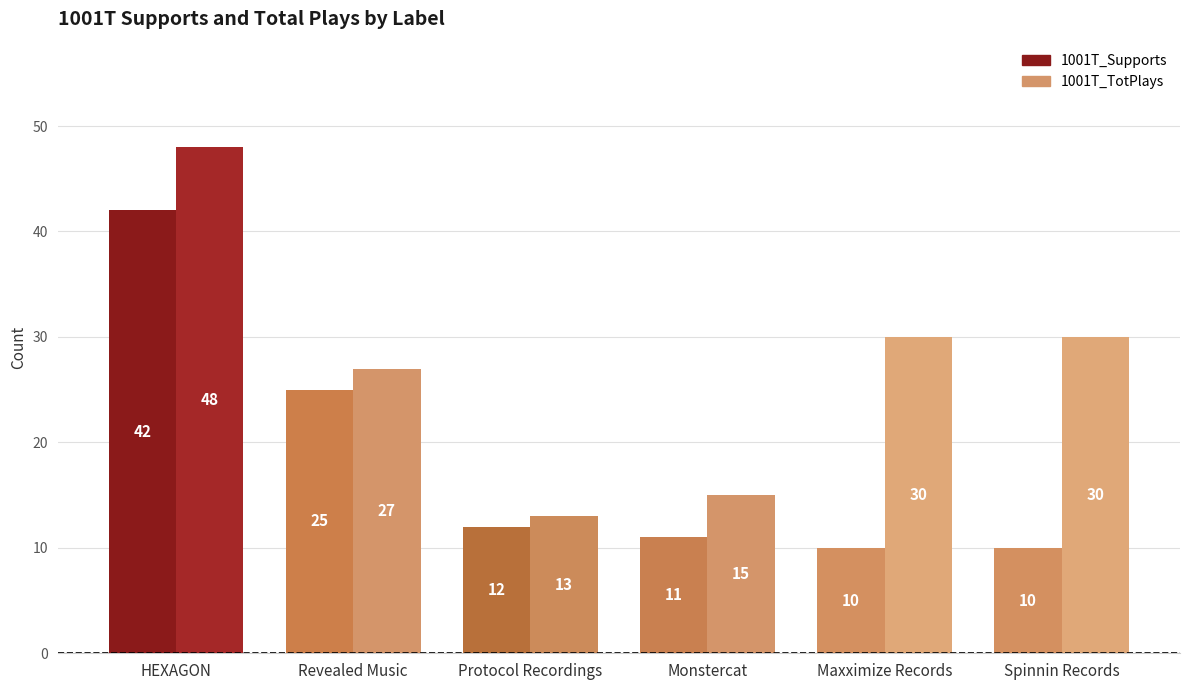

How many groups of bars are there?

6